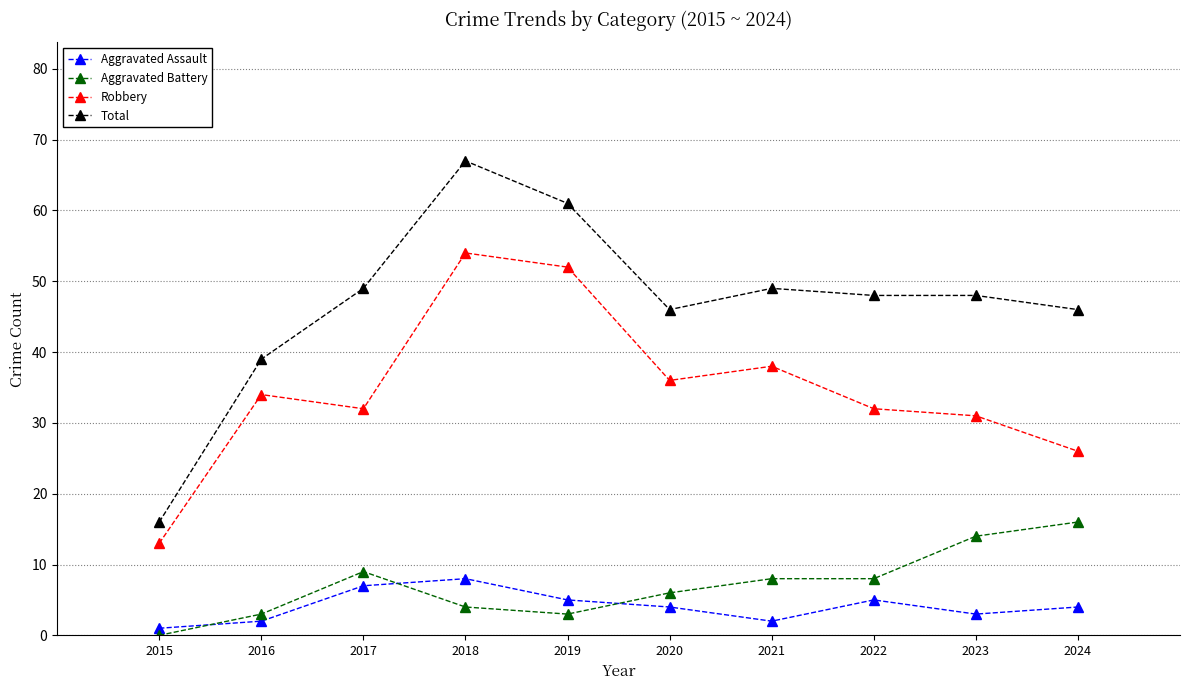

What is the value of the Aggravated Battery point at the 8th from the left?

8